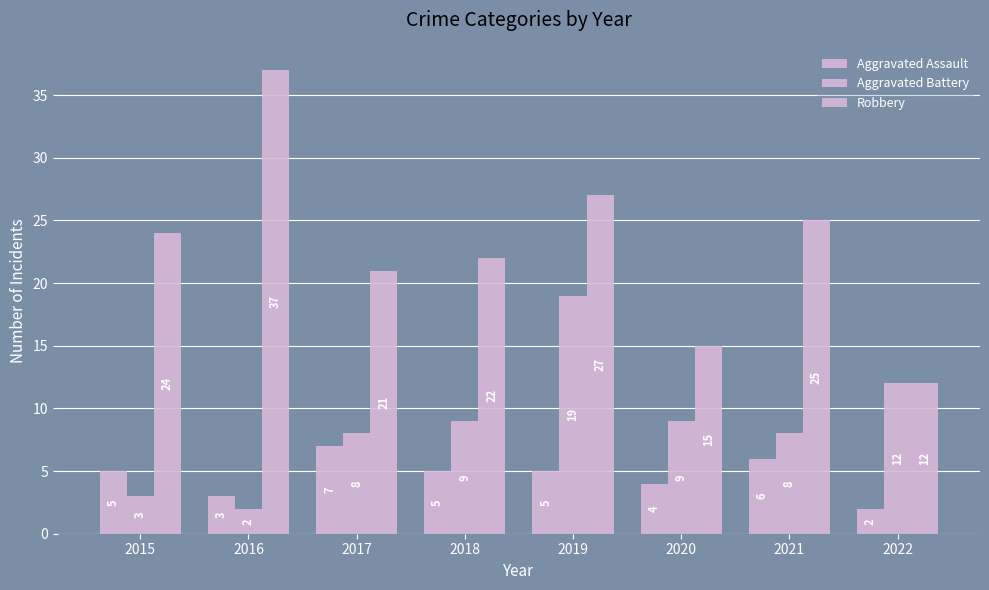

Does the chart contain any negative values?

No